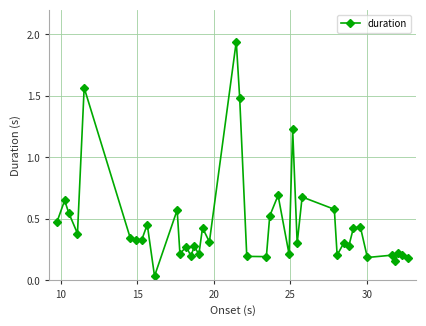

What is the difference between the second highest and minimum values?

1.5